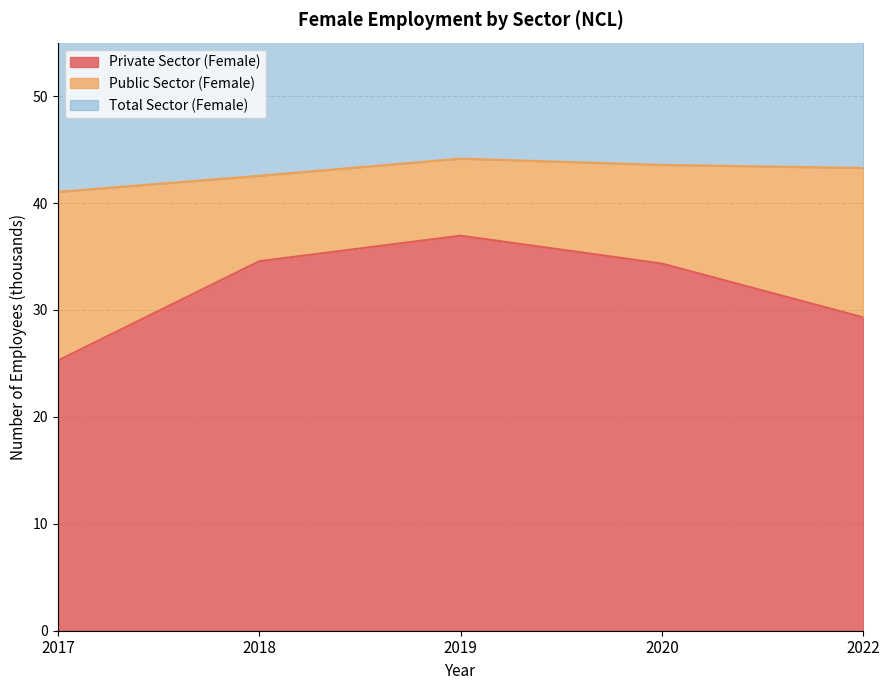

Between 2018 and 2020, which series saw the biggest shift?

Total Sector (Female)